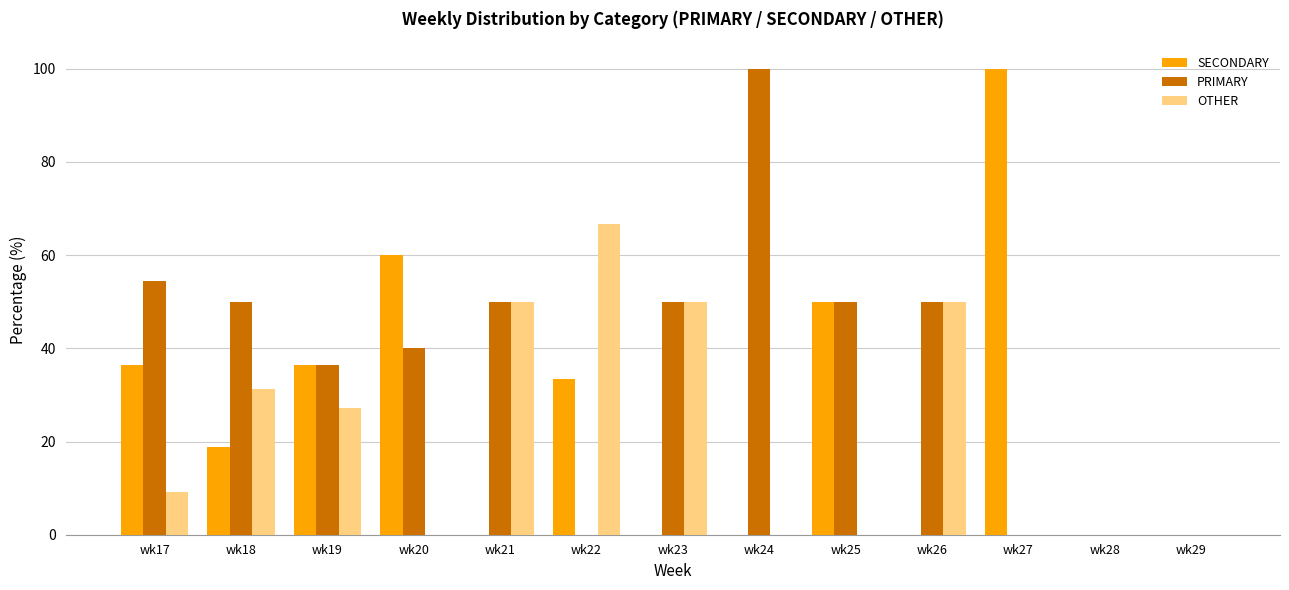

At which label is OTHER closest to 33?

wk18